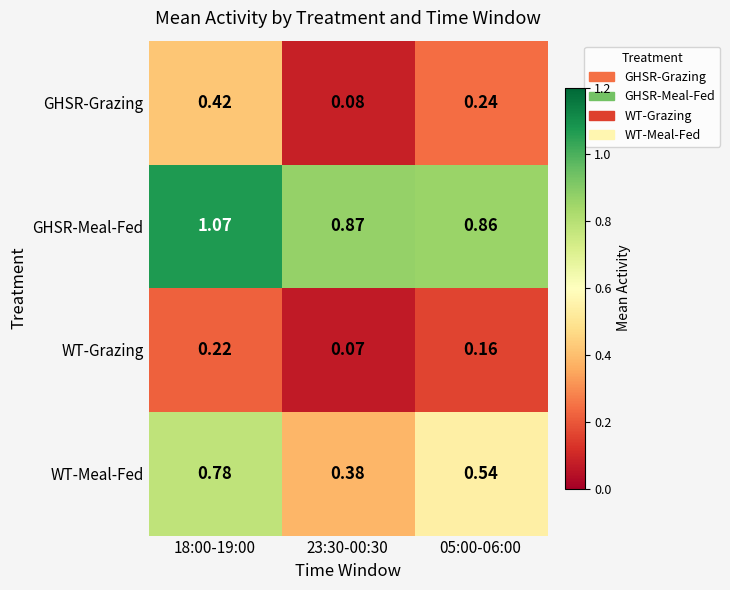

Is the value of WT-Grazing at 18:00-19:00 greater than the value of GHSR-Meal-Fed at 23:30-00:30?

No